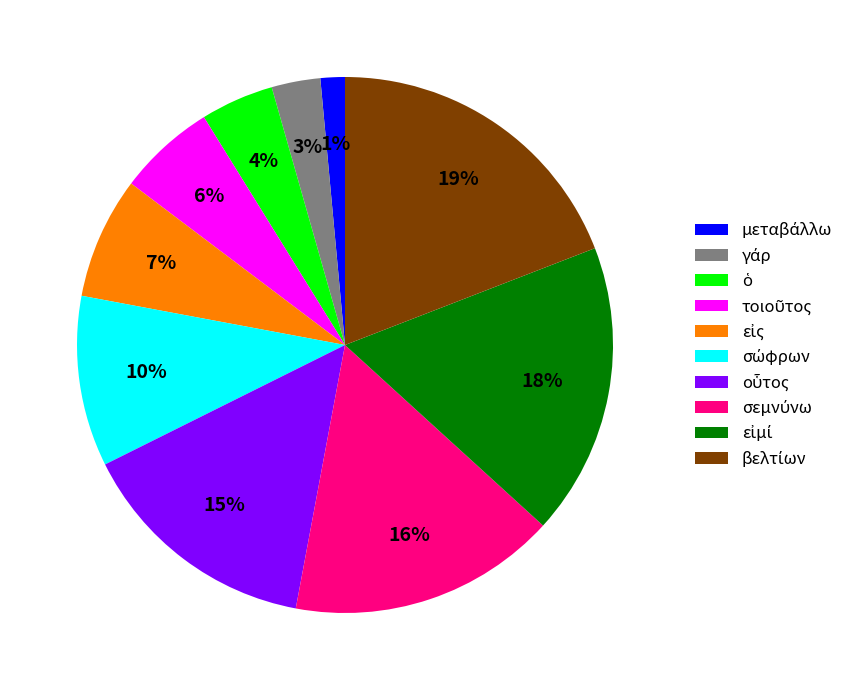

Is there any slice that represents more than half of the pie?

No